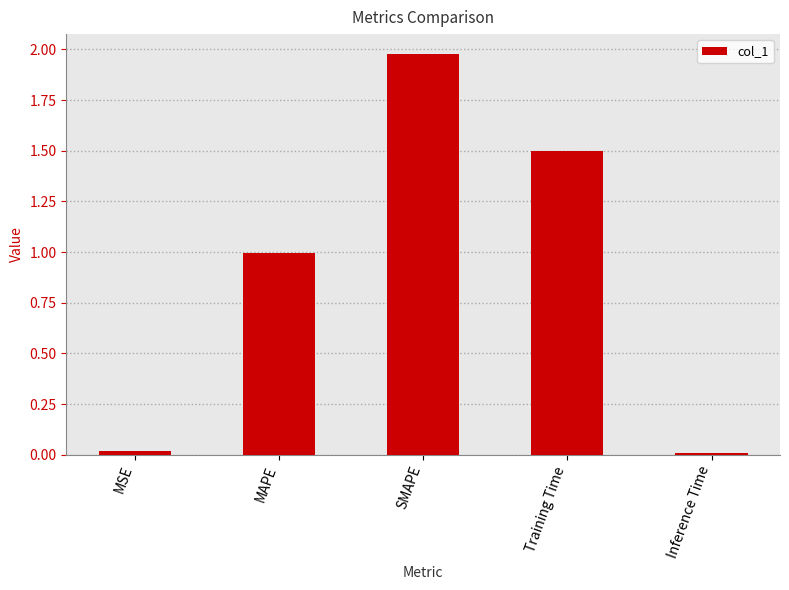

Which category has the highest value across all series?

SMAPE